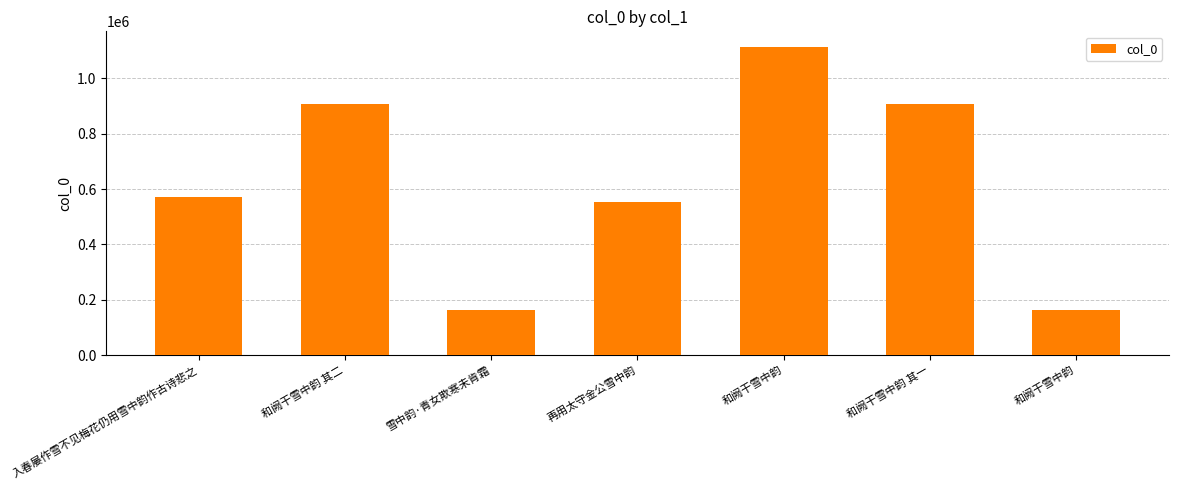

How many bars are there in total?

7